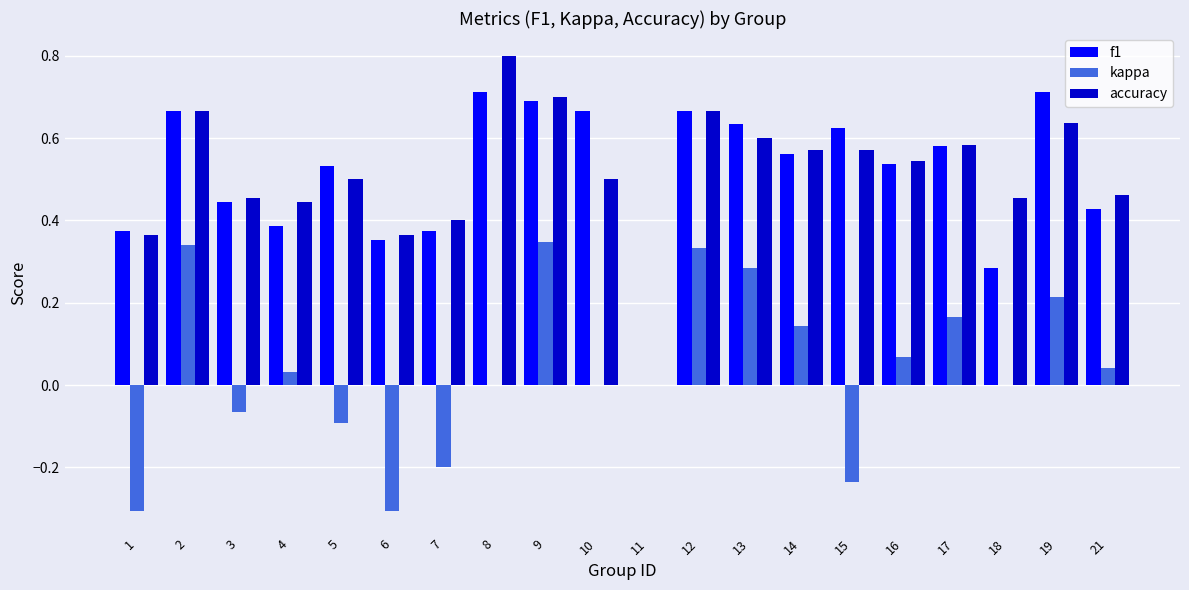

Is the value of accuracy at 21 greater than the value of f1 at 5?

No